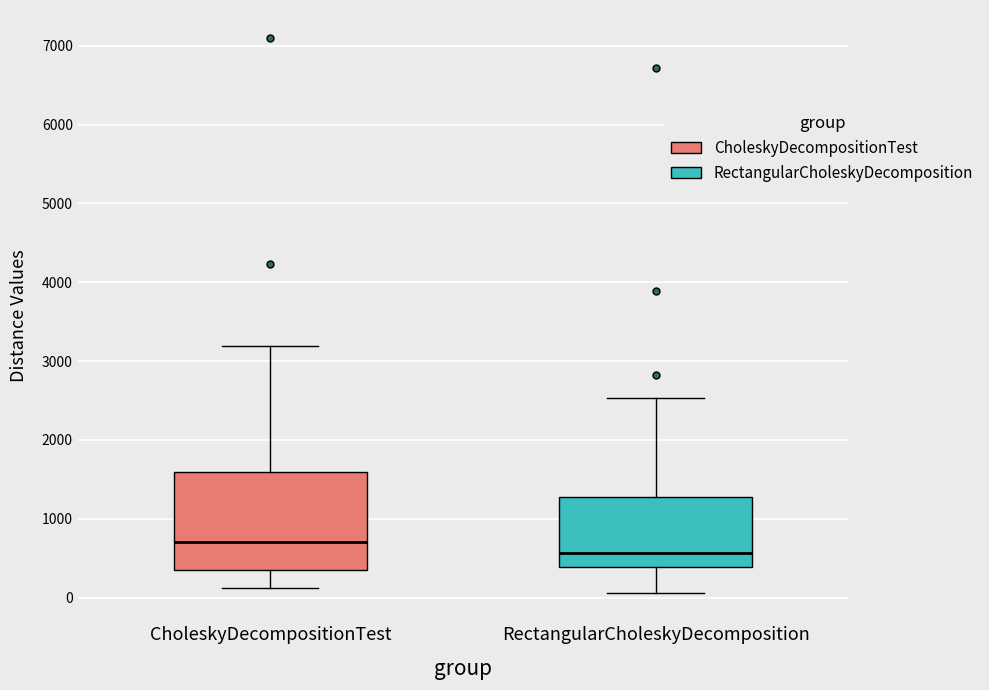

Where is the upper edge of the box for CholeskyDecompositionTest on the y-axis? The values are not printed on the chart, so give them approximately, as read against the axis.

1600